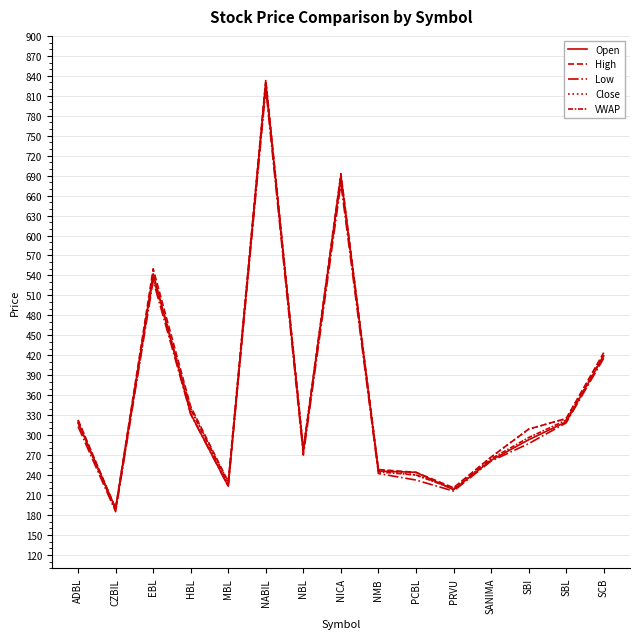

What is the difference between the maximum and minimum values in the Open series?

640.0